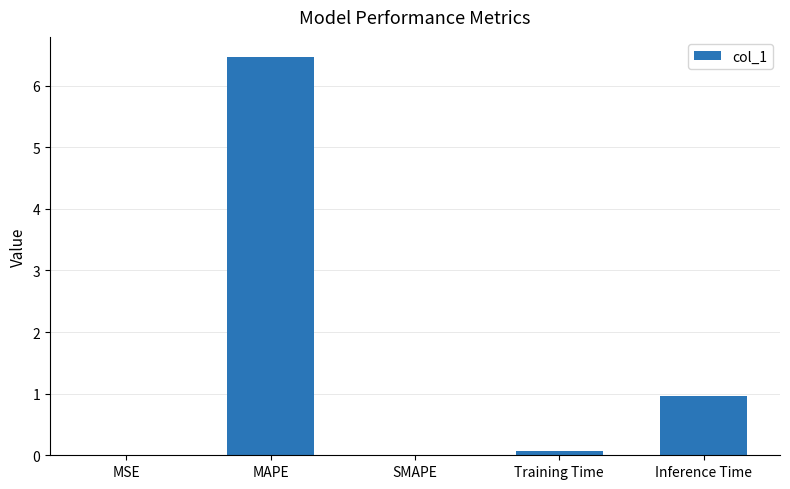

True or false: the data shows 1.0 at Inference Time.

True